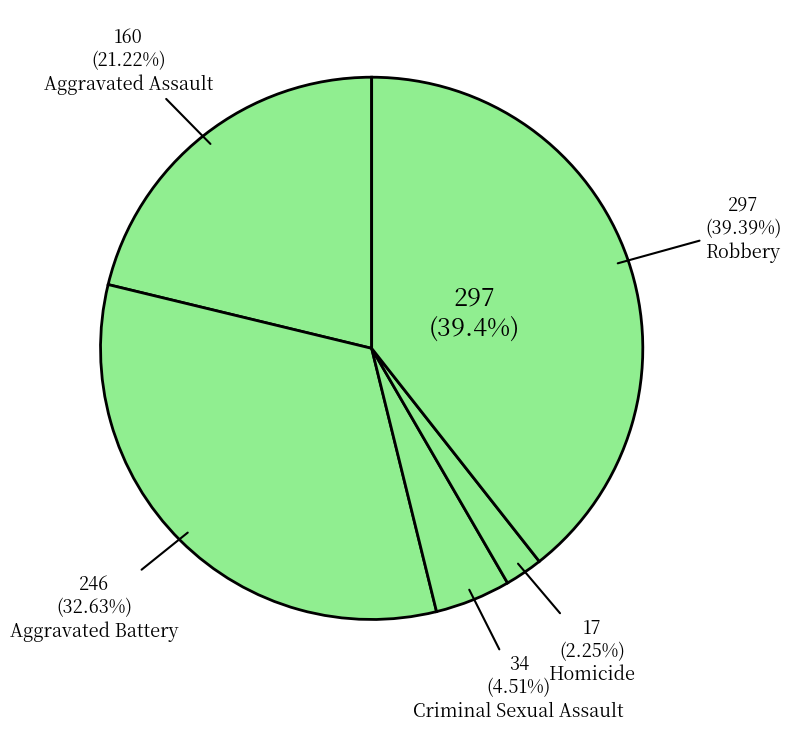

Which slice is the smallest?

Homicide